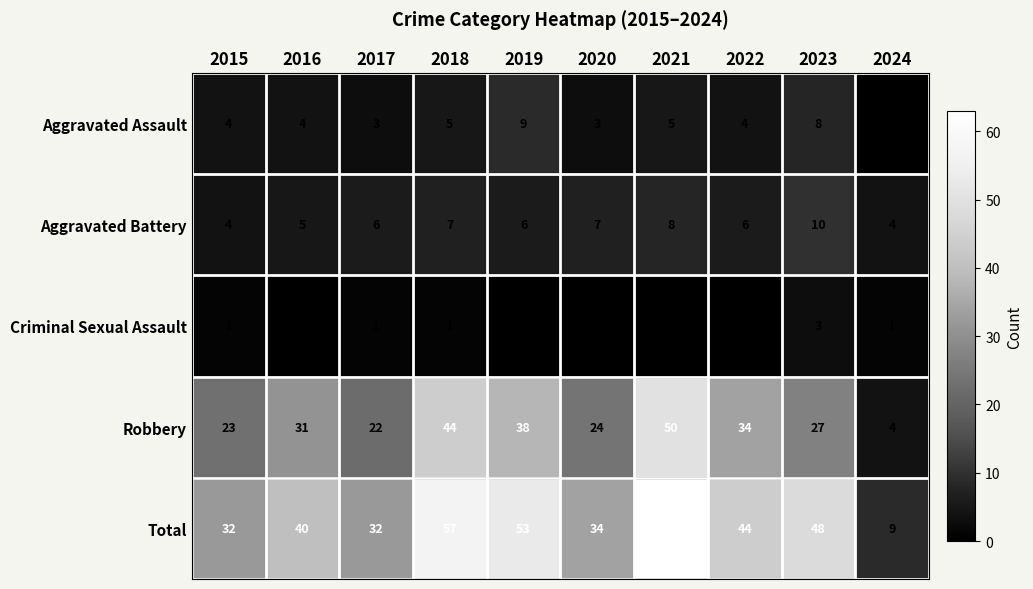

Where is Total nearest to the value 36?

2020